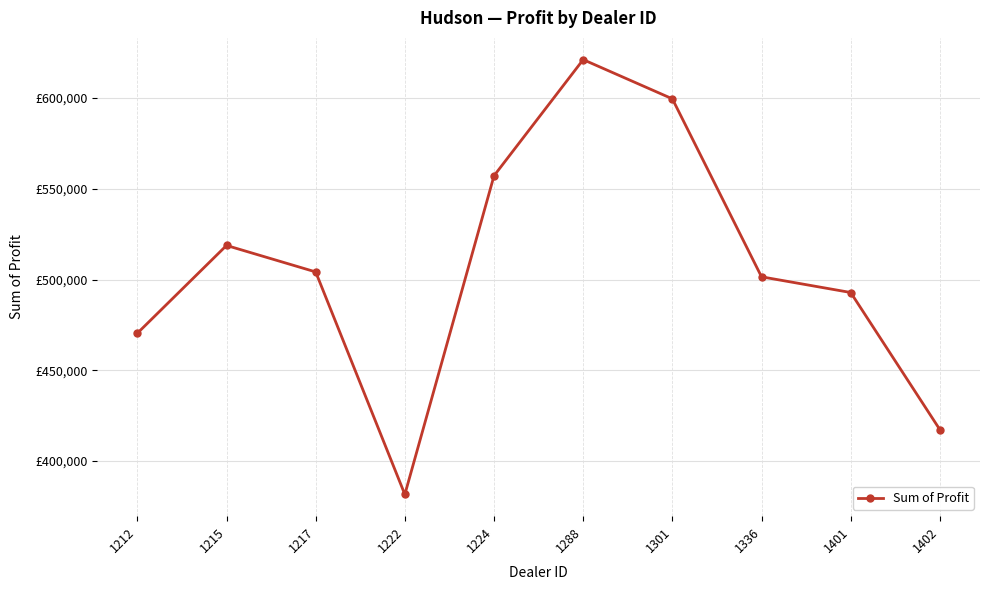

Does the chart have visible grid lines?

Yes